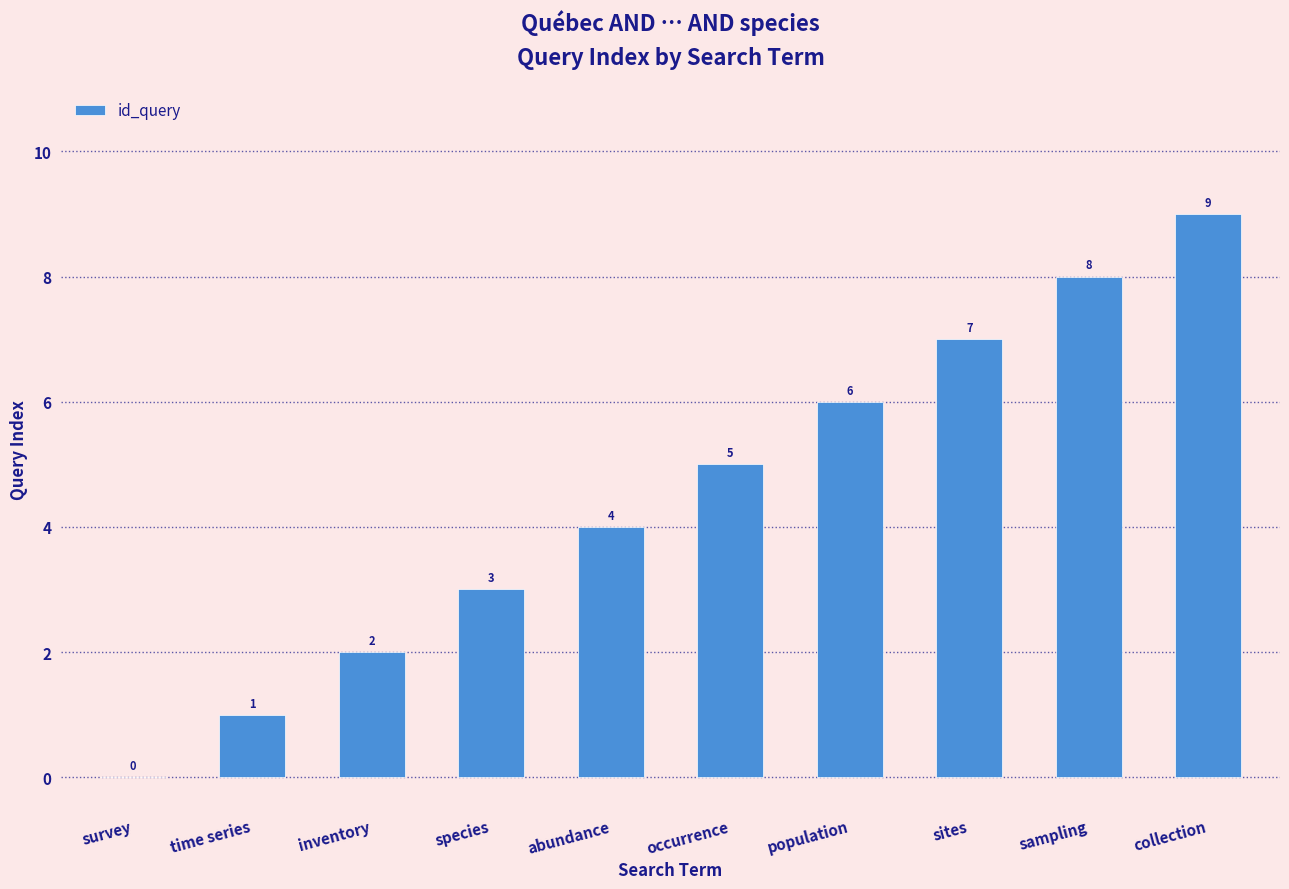

Reading left to right, list all the values displayed in this chart.

survey=0	time series=1	inventory=2	species=3	abundance=4	occurrence=5	population=6	sites=7	sampling=8	collection=9